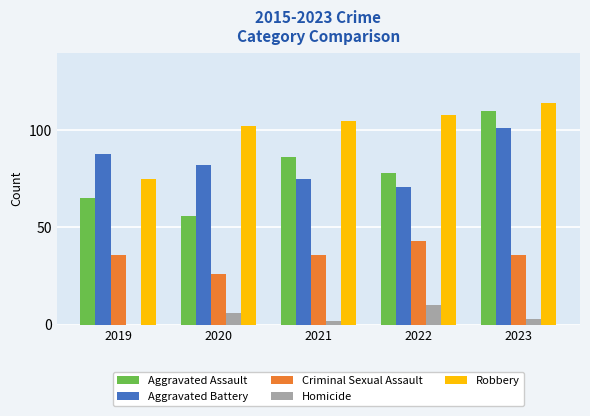

The value of Aggravated Battery at 2021 is 75. True or false?

True